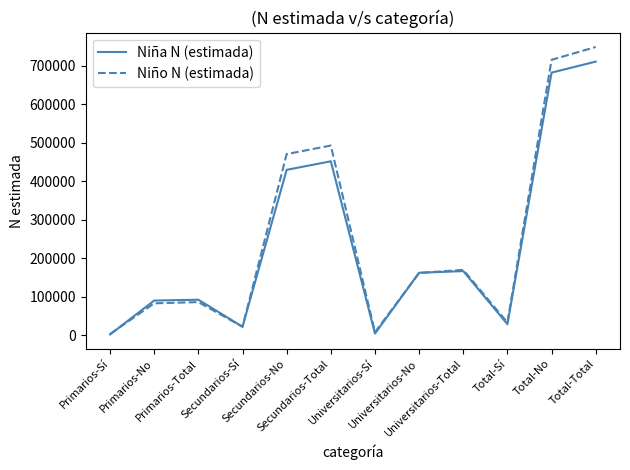

Is this an area chart (filled region under the line)?

No